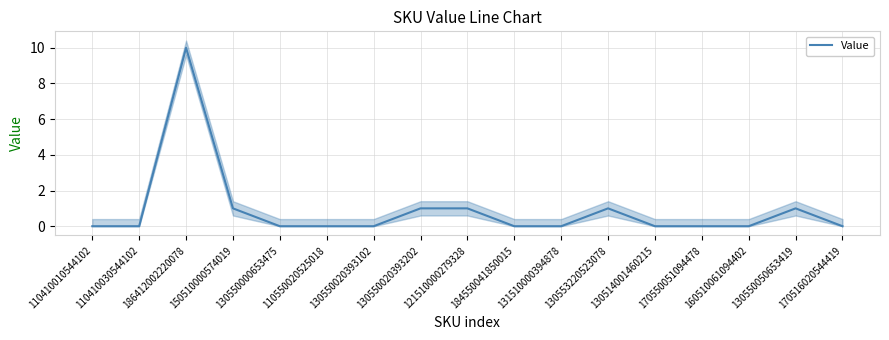

The value at 184550041850015 is -3. True or false?

False